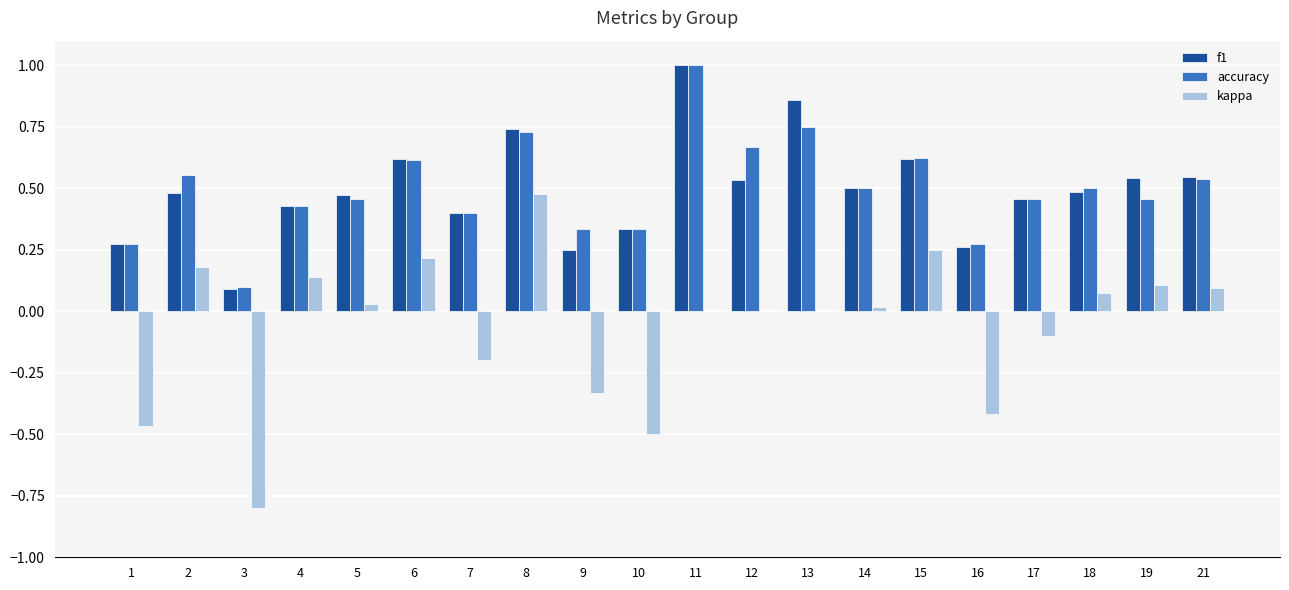

What is the total value across all series at 6?

1.5